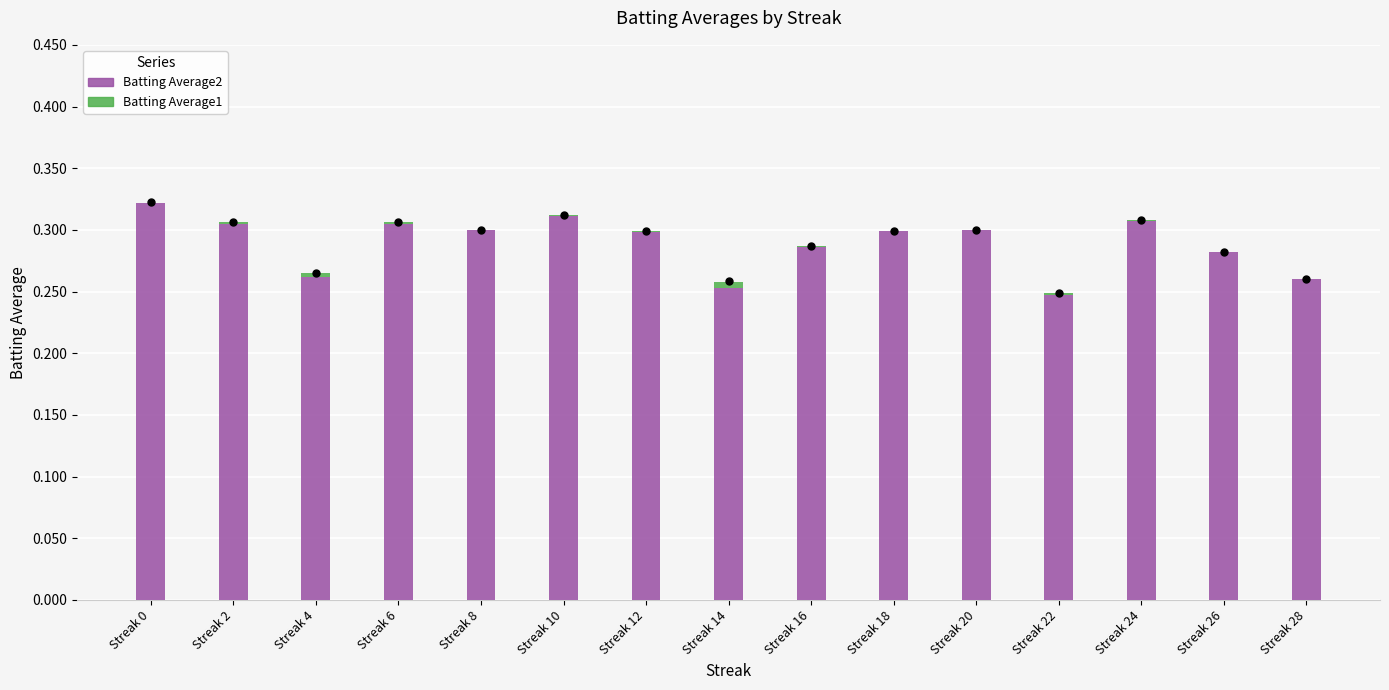

What is the total value across all series at Streak 0?

0.3